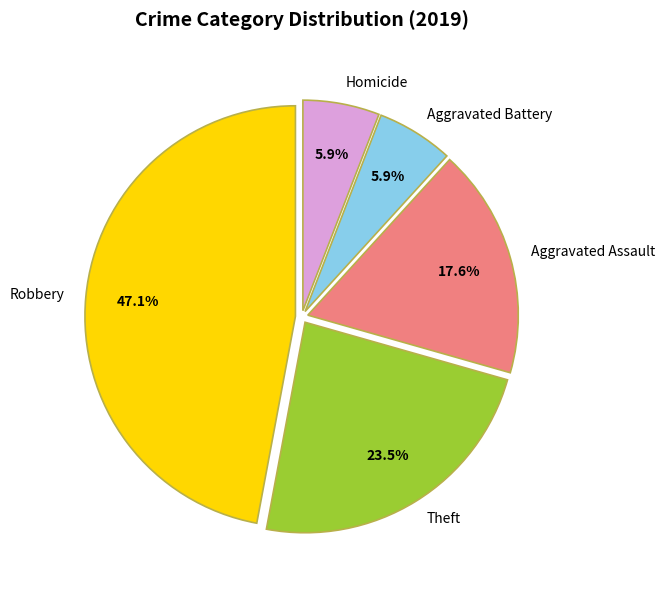

The Robbery slice represents 47% of the pie. True or false?

True